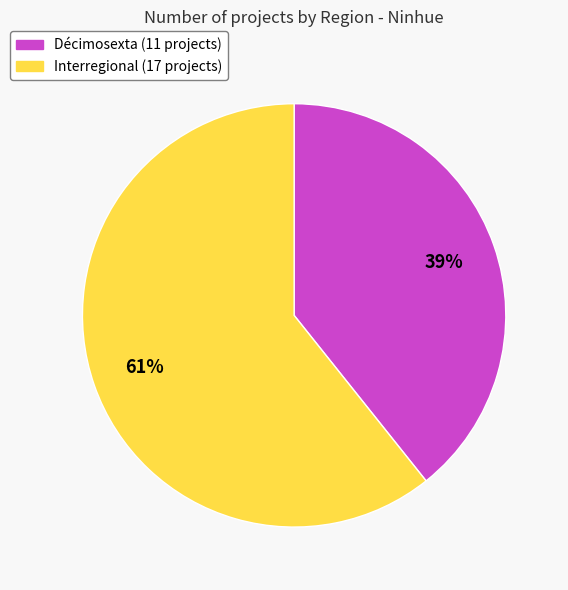

To the nearest percent, what is the average slice percentage?

50%